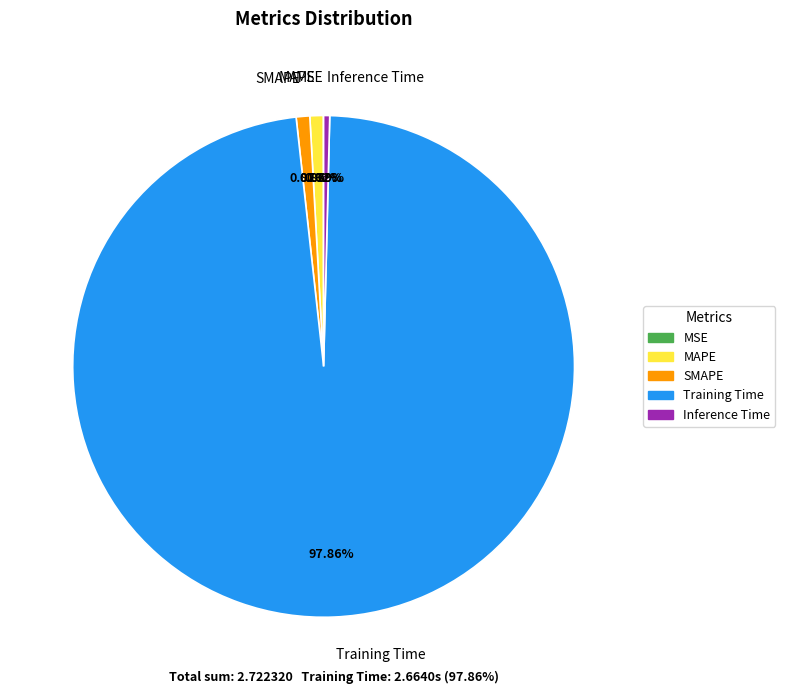

What is the majority slice?

Training Time